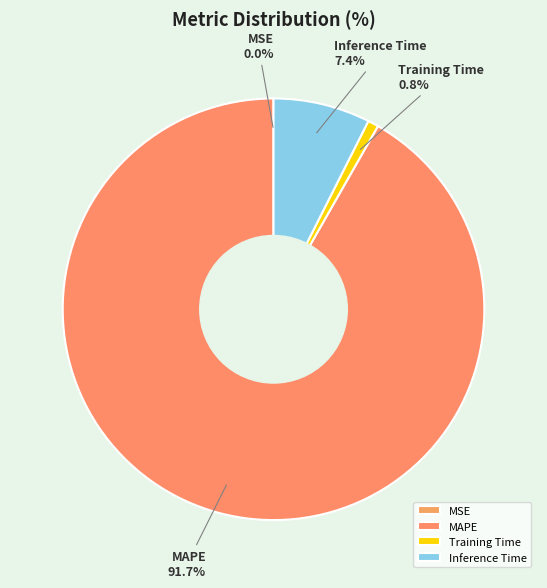

Is it true that MAPE is 79% of the pie?

False